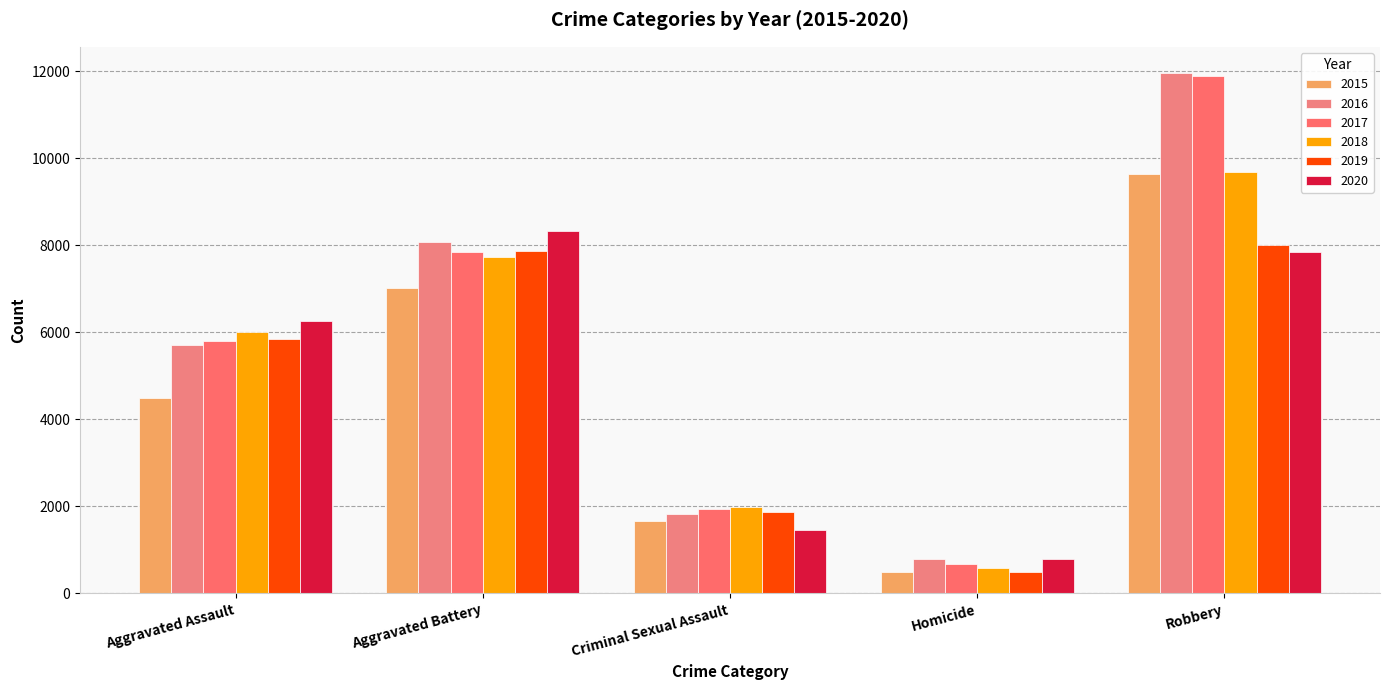

What position from the right is Aggravated Assault?

5